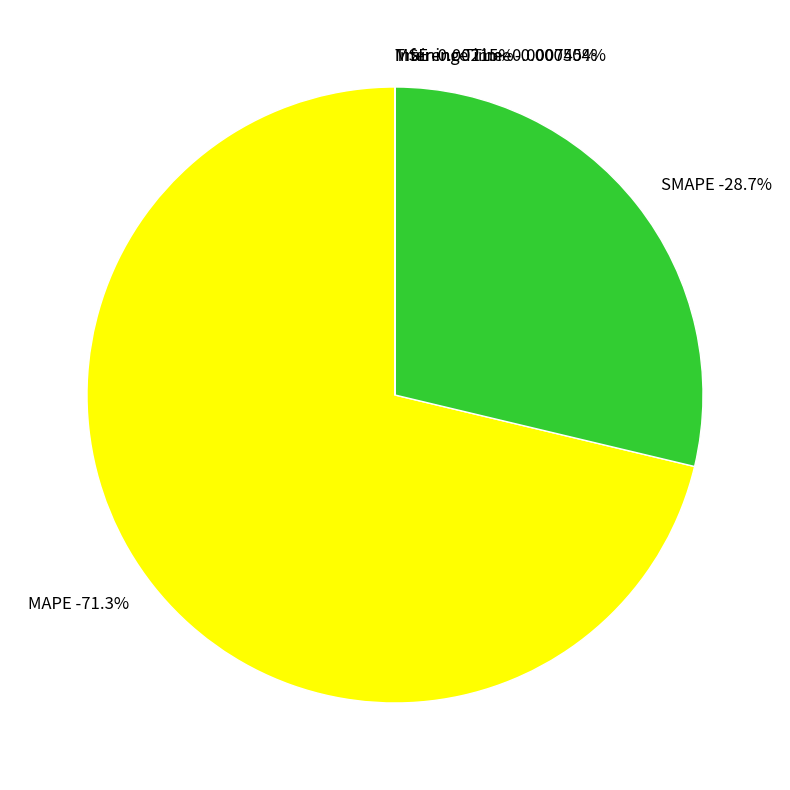

What is the majority slice?

MAPE